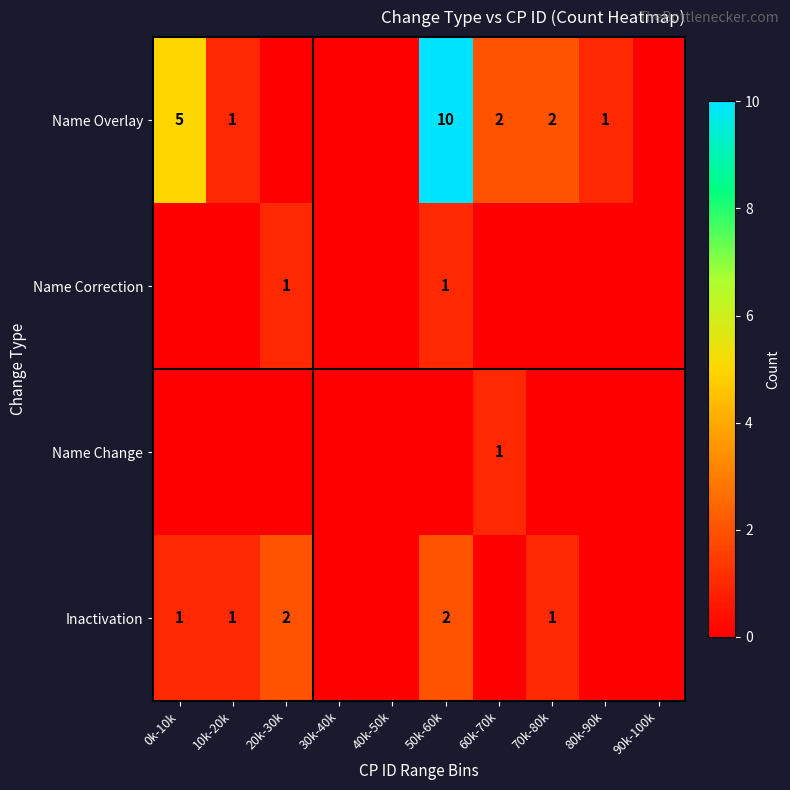

True or false: Inactivation has a value of 1 at 10k-20k.

True